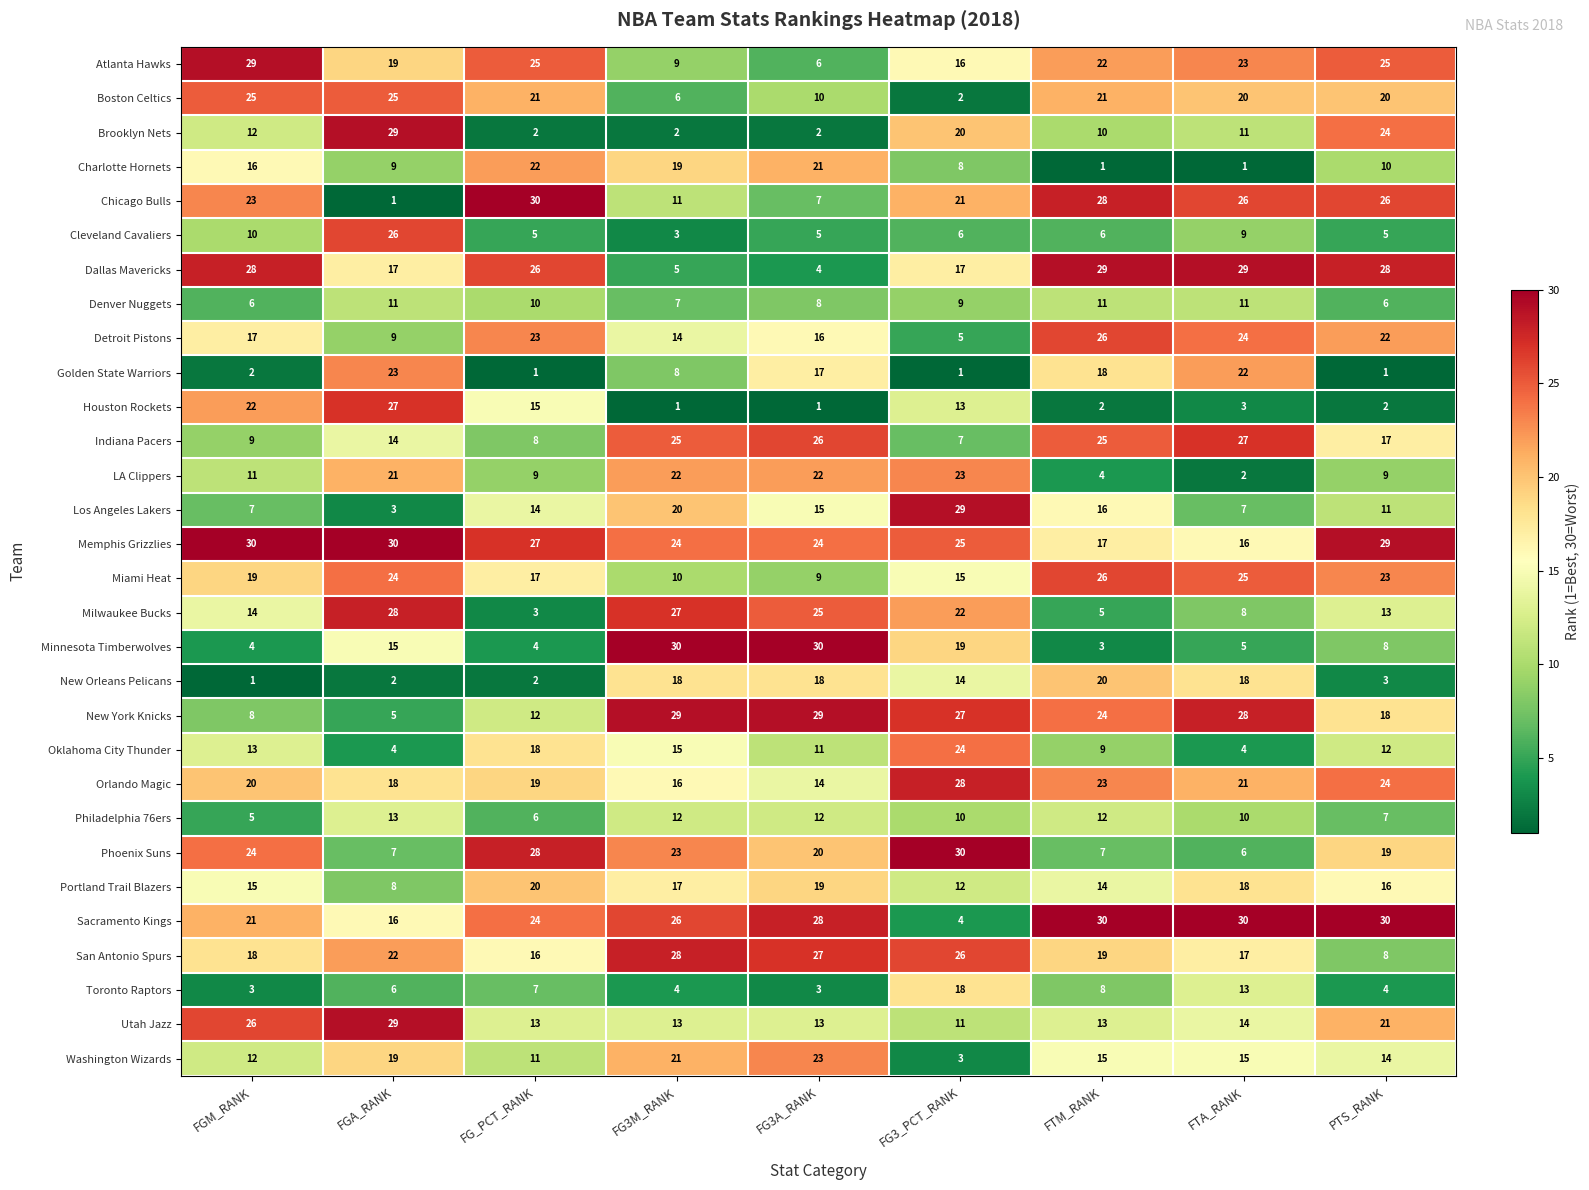

Which series has the largest total across all categories?

Memphis Grizzlies